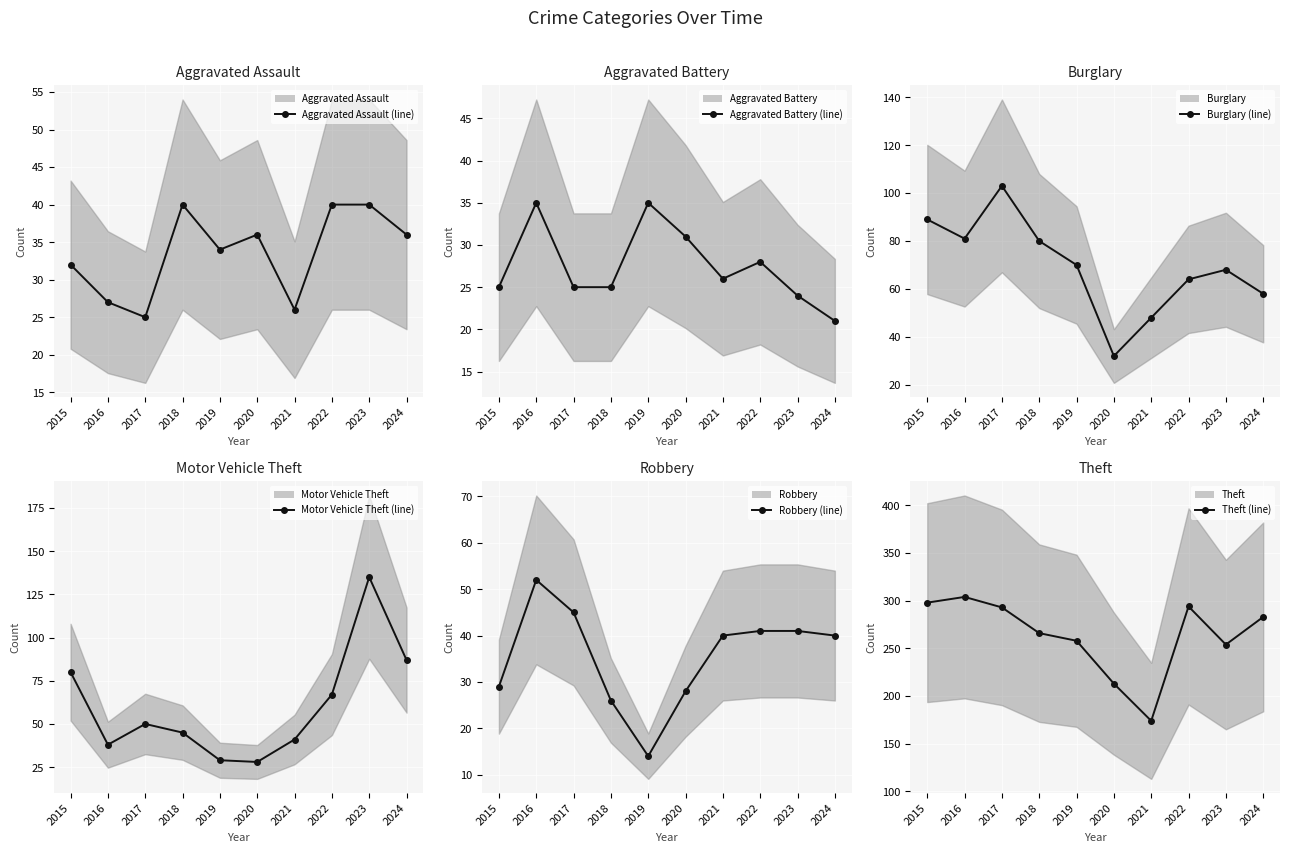

True or false: Burglary (line) has a value of 50 at 2017.

False